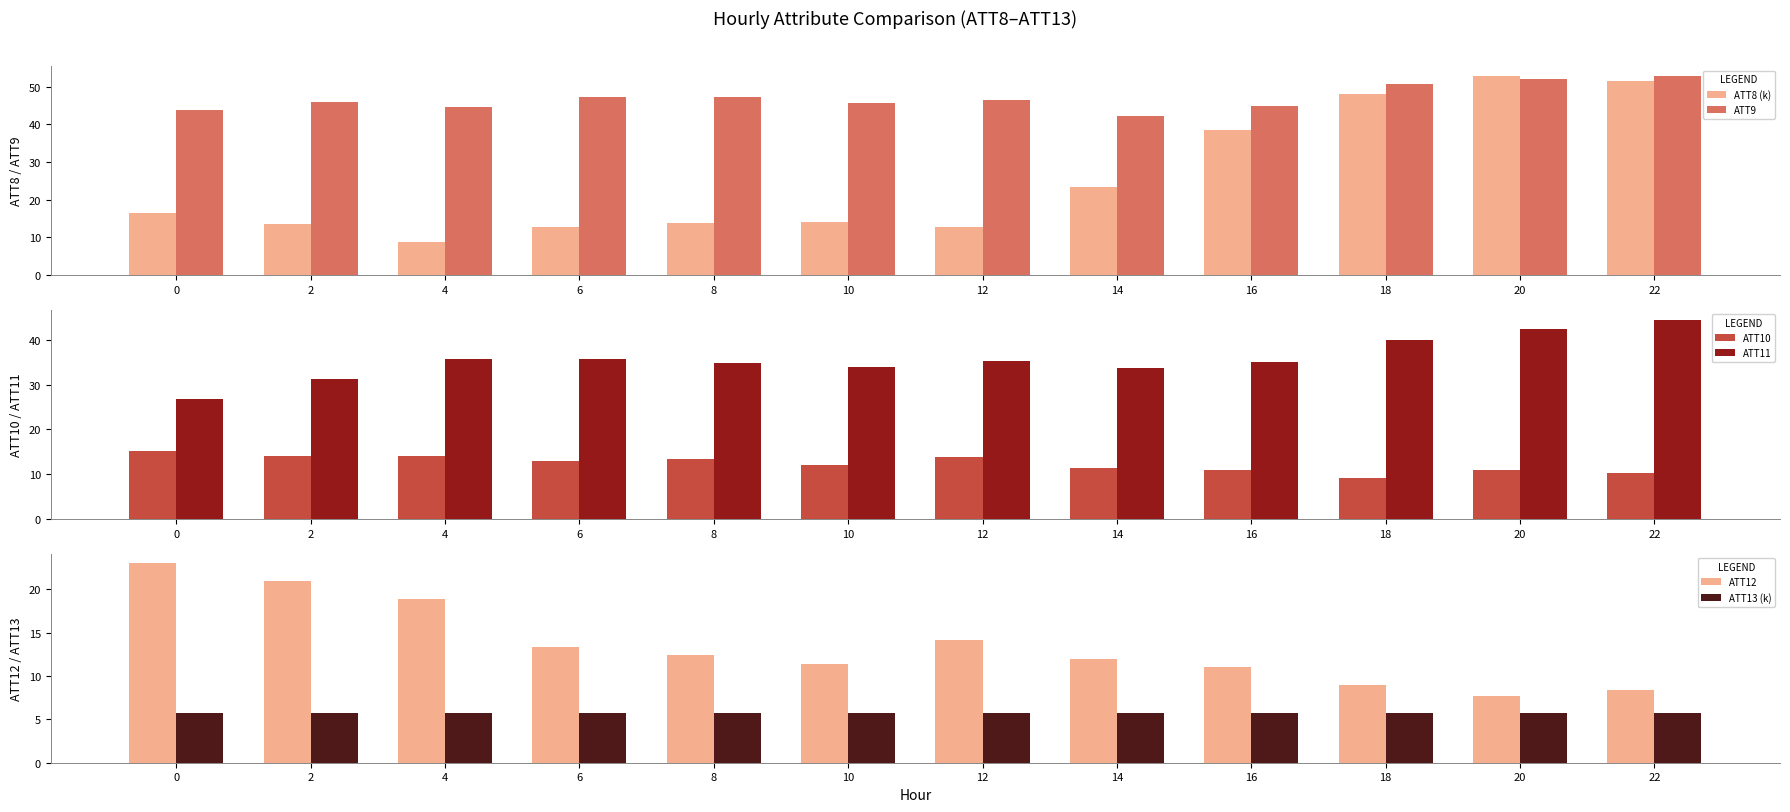

The ATT10 series shows 6.1 at 8. True or false?

False